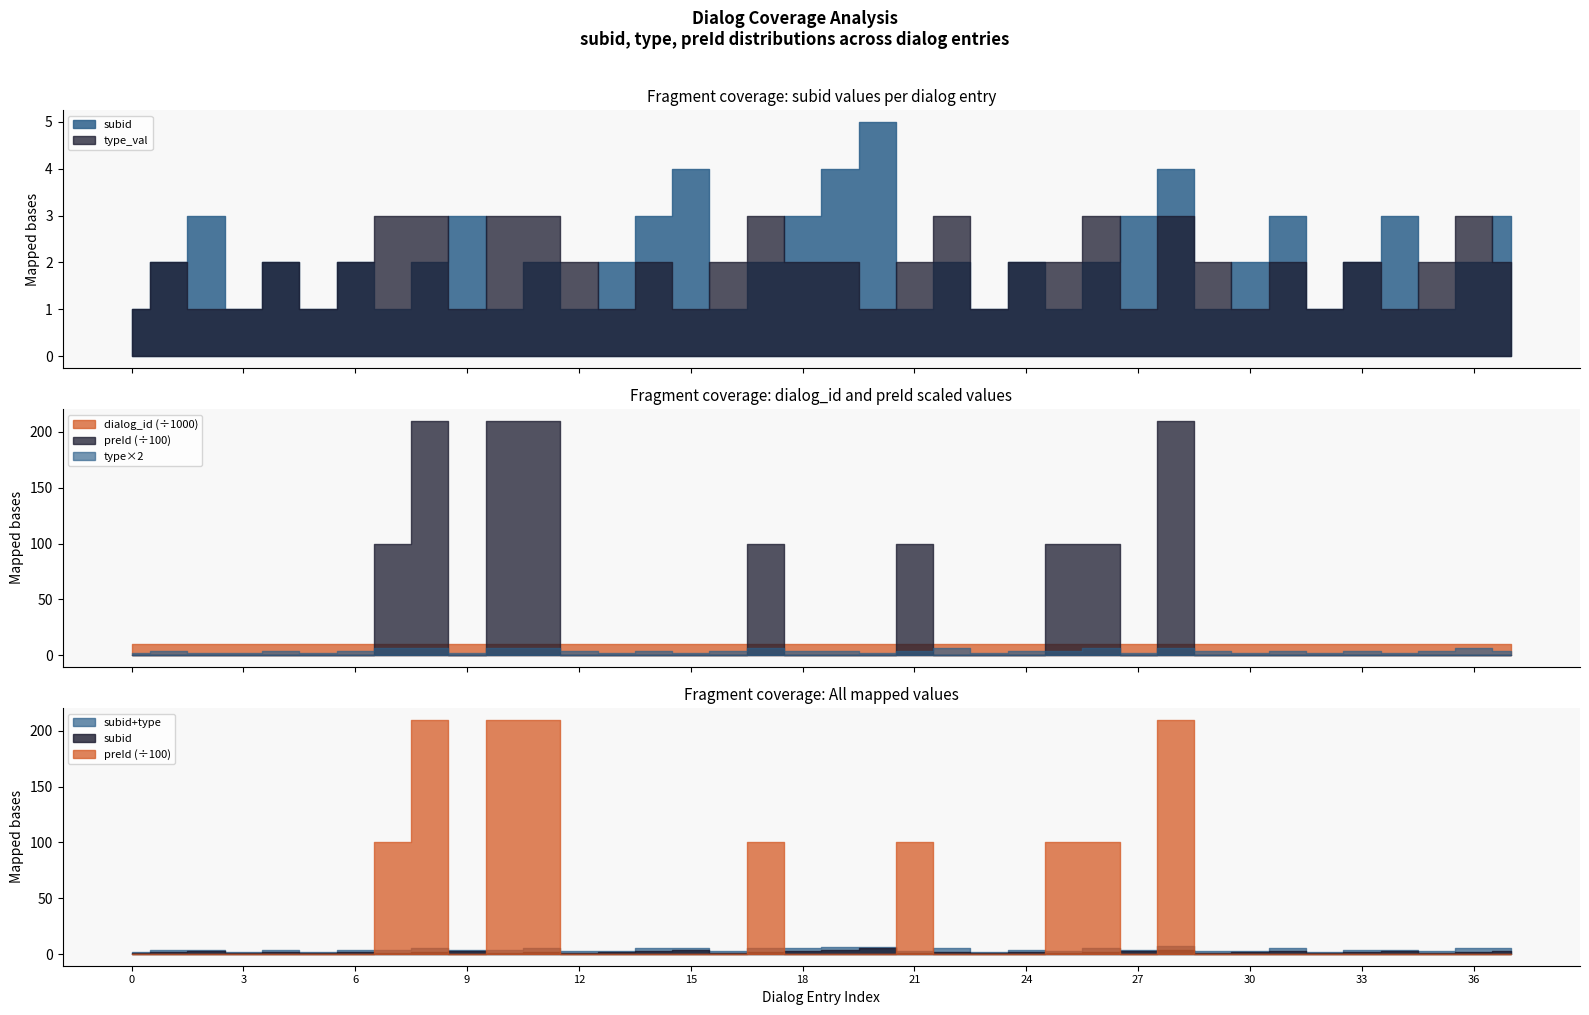

How many values in the subid series are below 2?

13